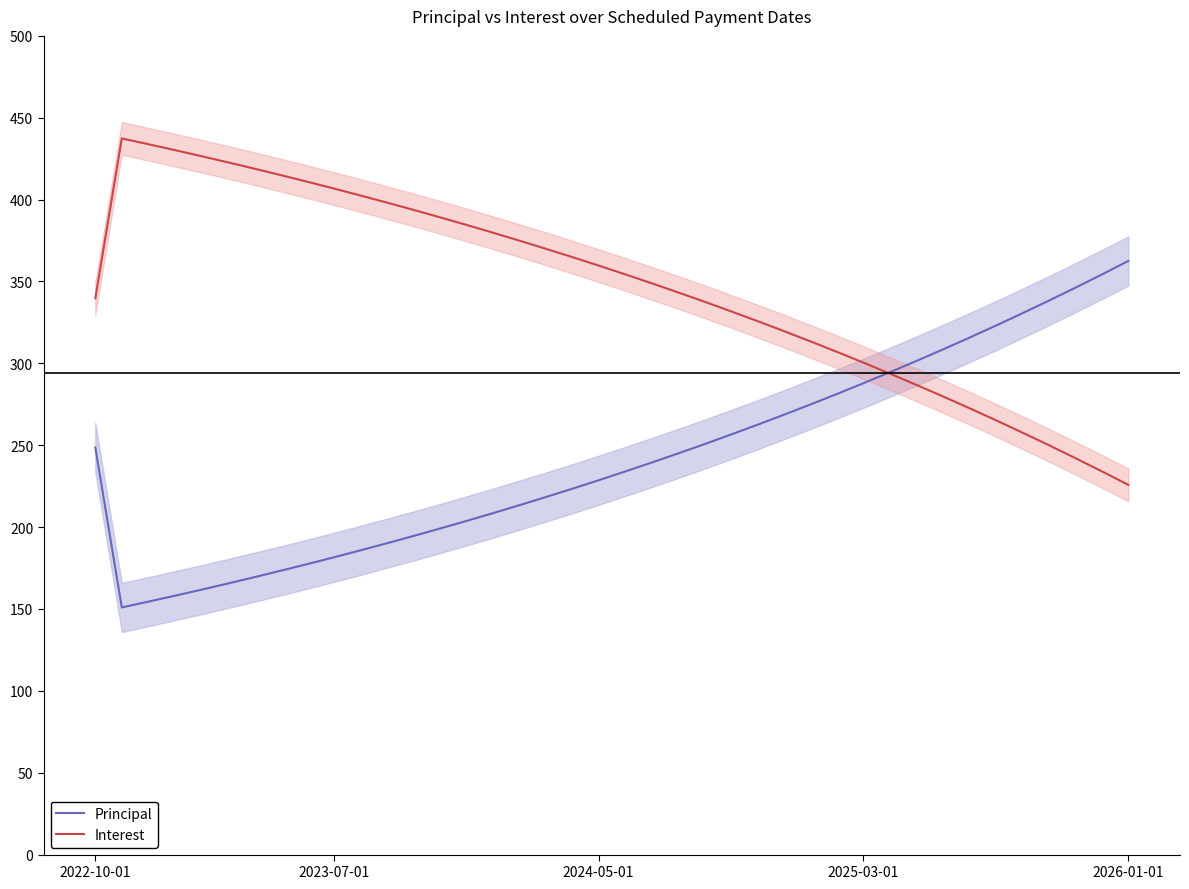

The value of Principal at 2026-01-01 is 362.5. True or false?

True